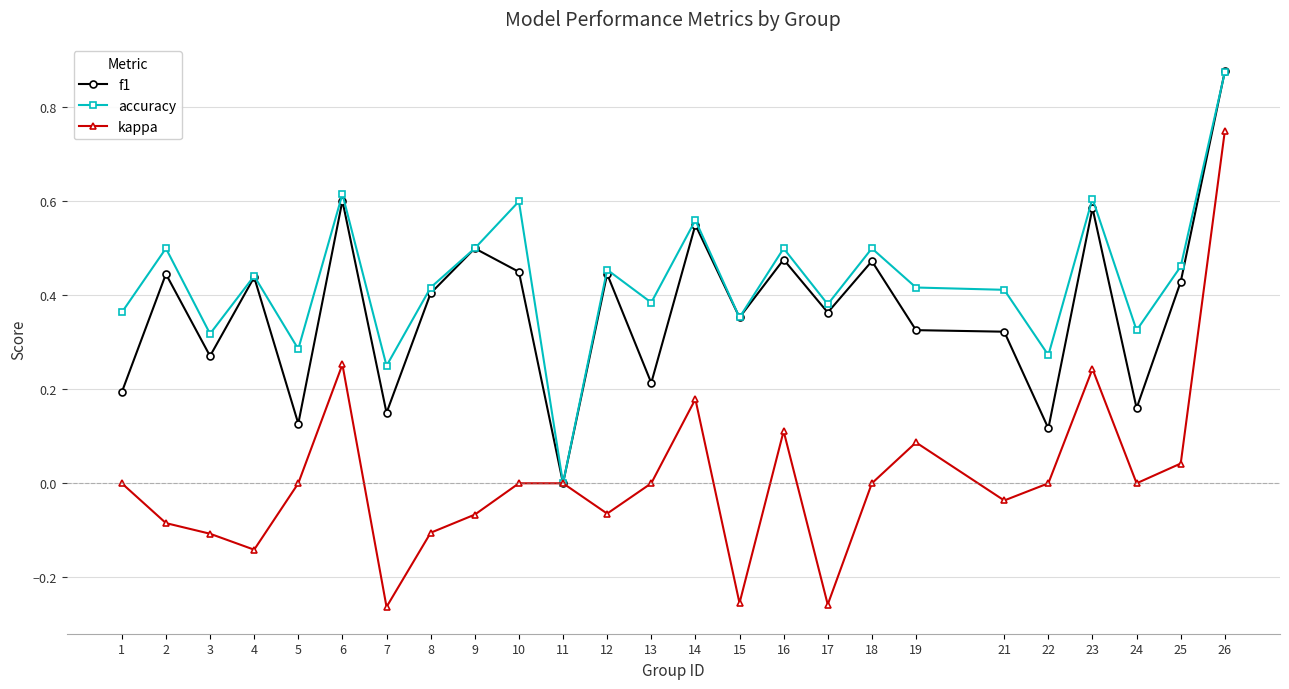

Which category has the highest value in the accuracy series?

26